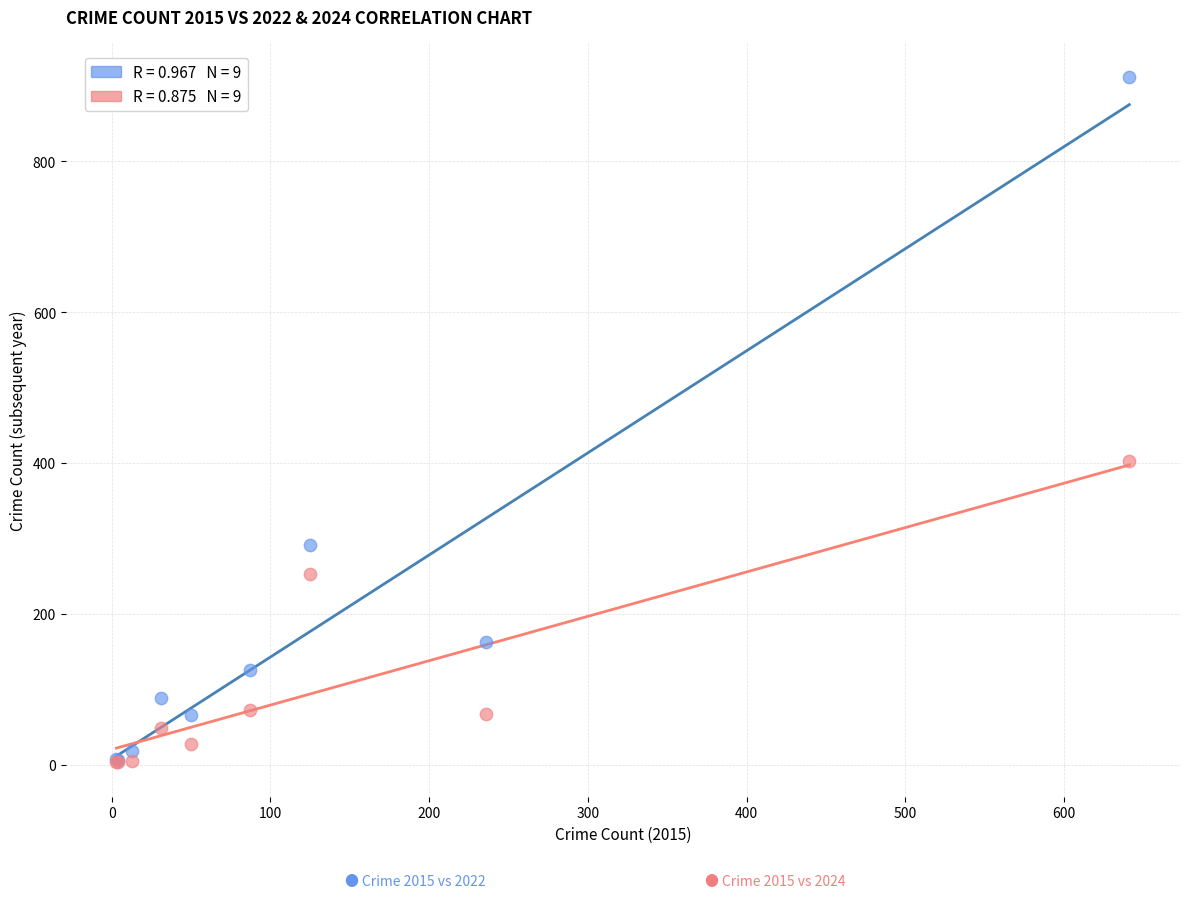

Across all series, what Y value is closest to 457?

402